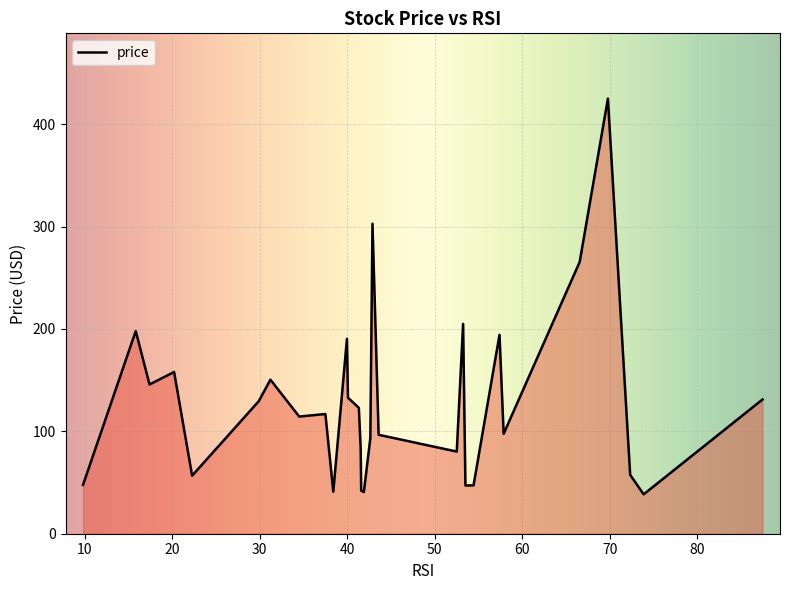

What is the minimum value shown in the chart?

38.5